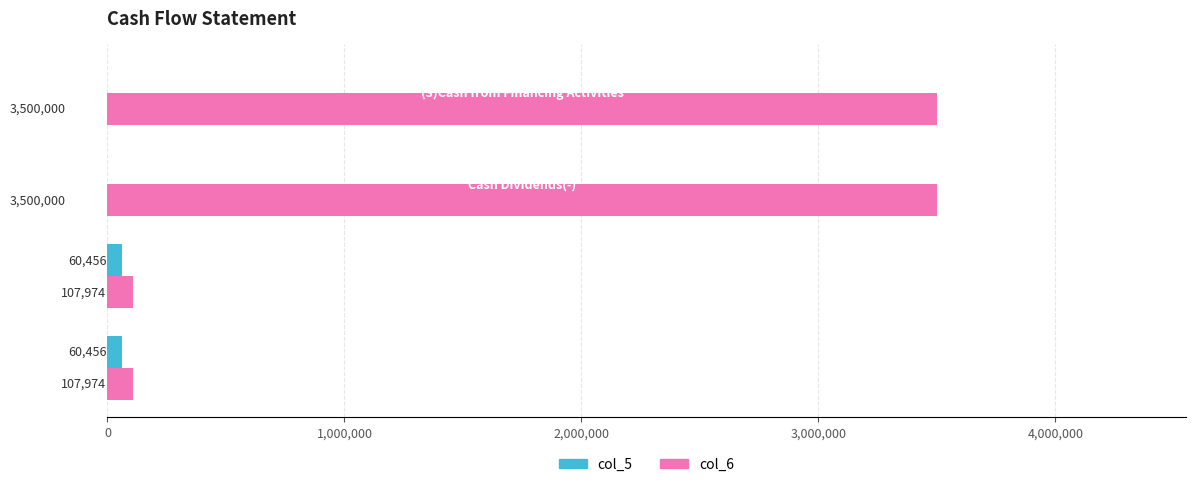

How many col_6 values are between 107974 and 3500000?

4